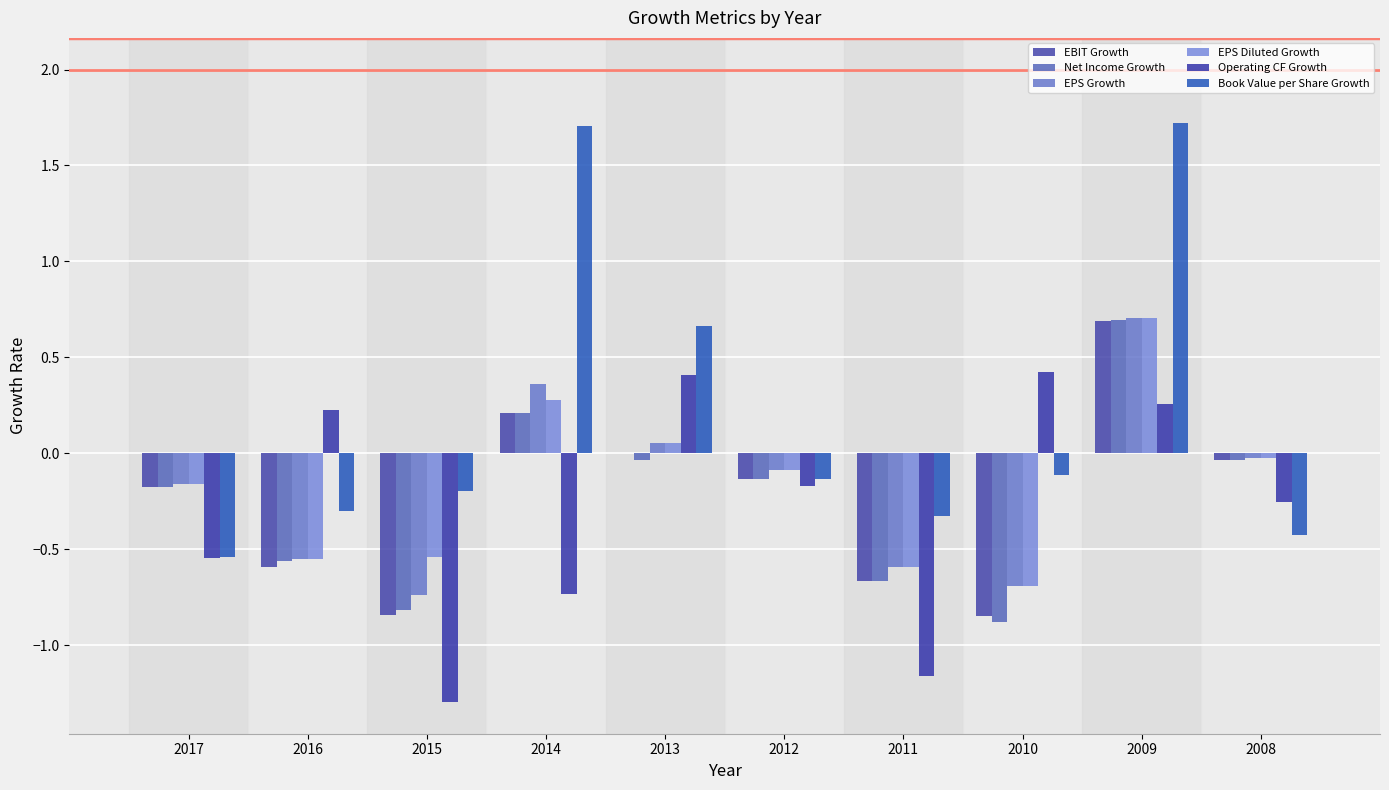

Is the value of EPS Growth at 2015 greater than the value of Operating CF Growth at 2012?

No